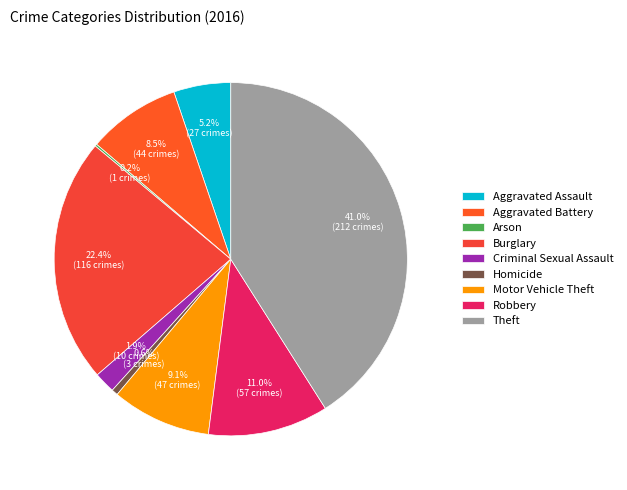

True or false: Aggravated Assault accounts for 18% of the total.

False